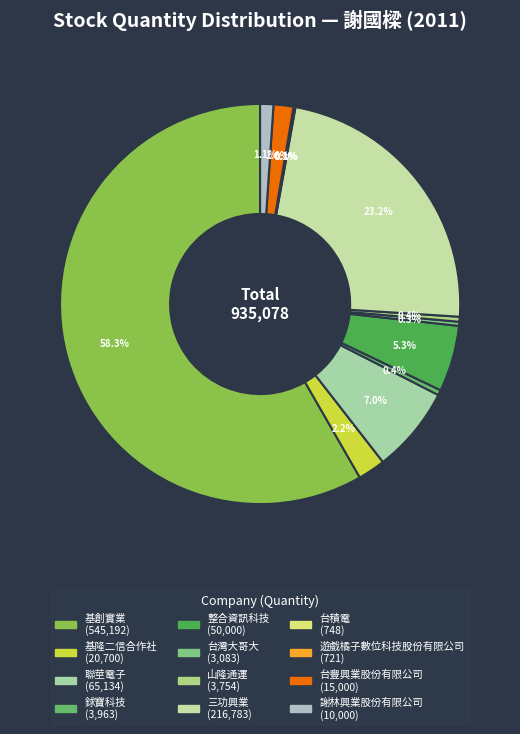

Which slice is the smallest?

遊戲橘子數位科技股份有限公司